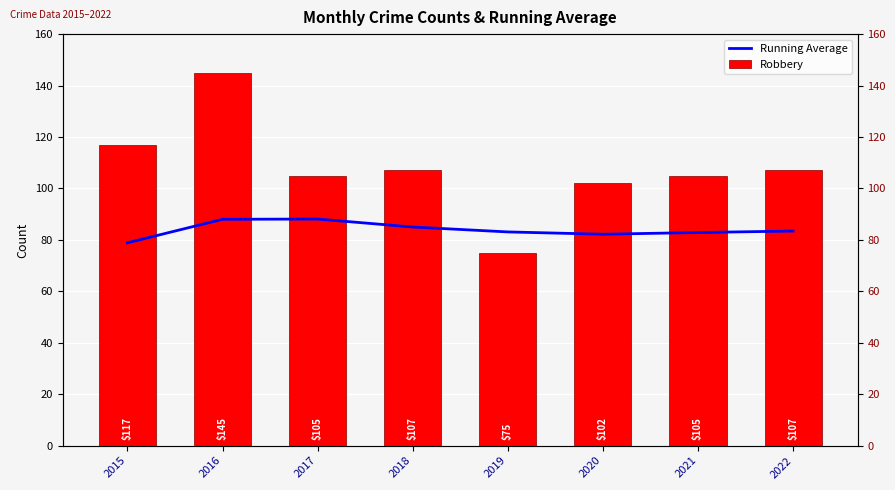

What is the difference between the second highest and second lowest values in the Robbery series?

15.0